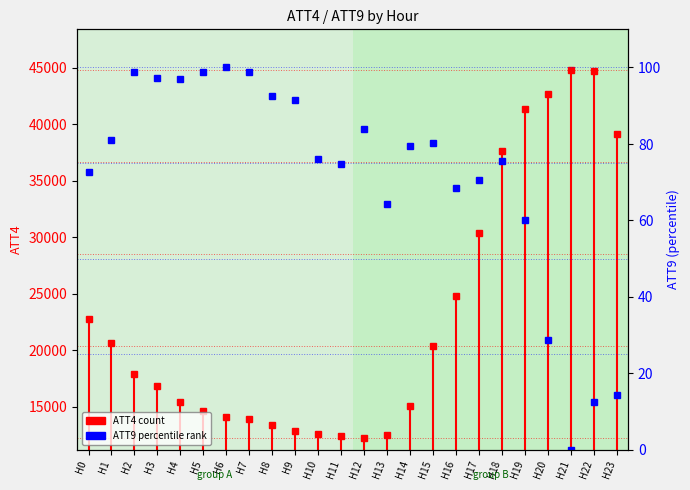

Rank the categories by ATT4 (count) value from highest to lowest.

H21, H22, H20, H19, H23, H18, H17, H16, H0, H1, H15, H2, H3, H4, H14, H5, H6, H7, H8, H9, H10, H13, H11, H12